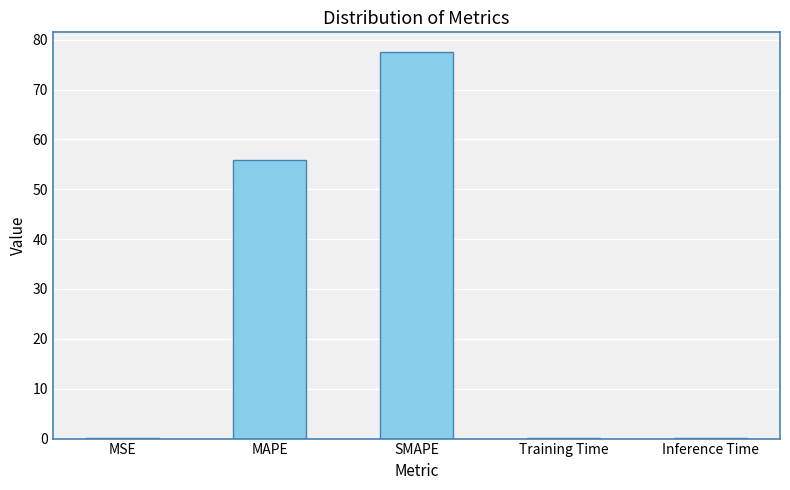

What is the sum of all values?

133.7